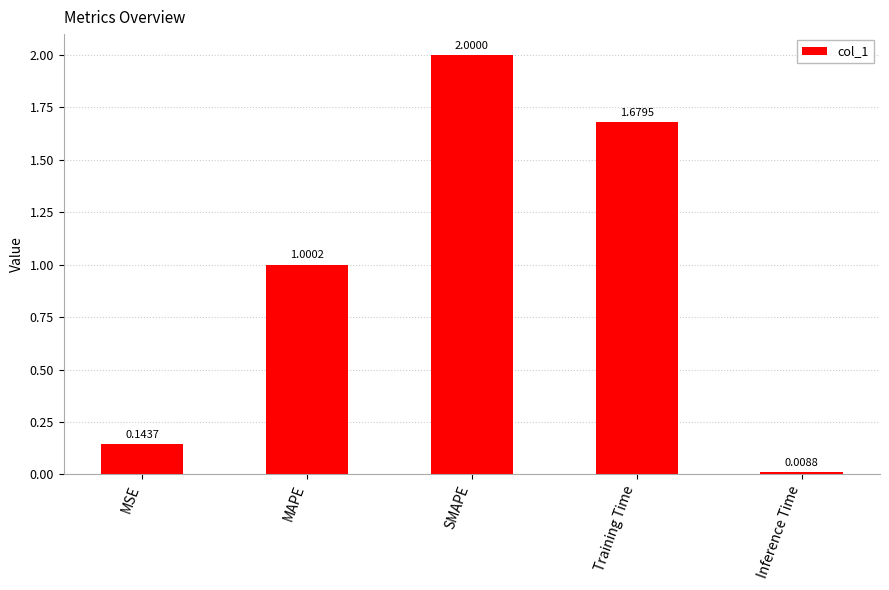

What is the sum of the values at MSE and Inference Time?

0.2